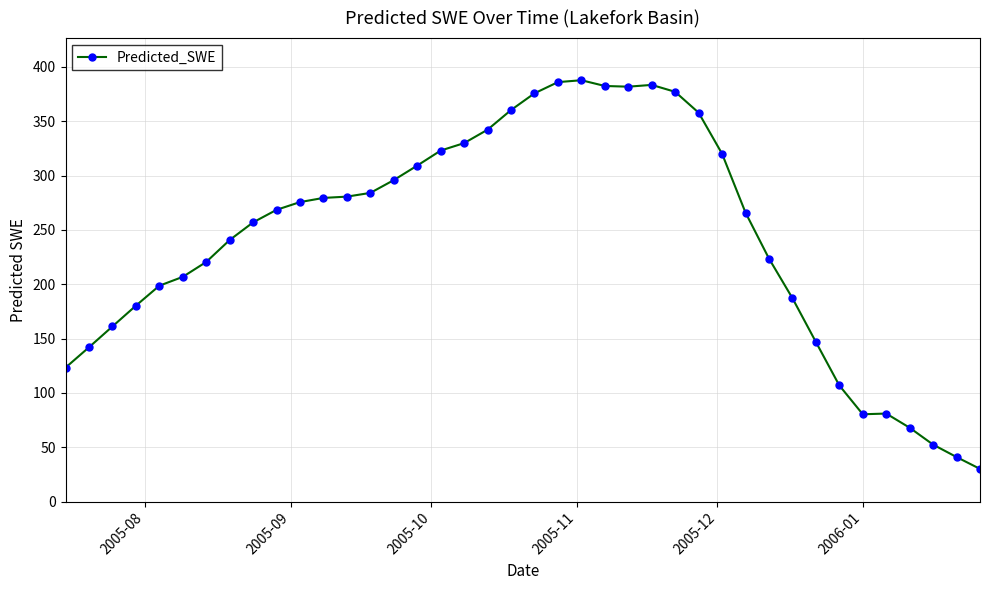

What is the average value?

242.9